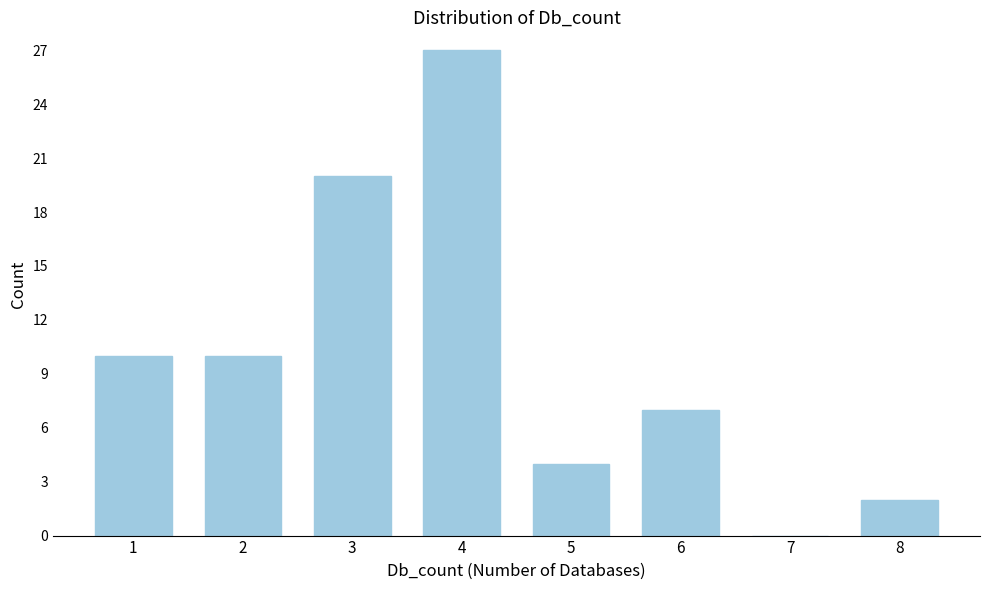

Reading left to right, transcribe all the data shown in this chart.

1=10	2=10	3=20	4=27	5=4	6=7	7=0	8=2